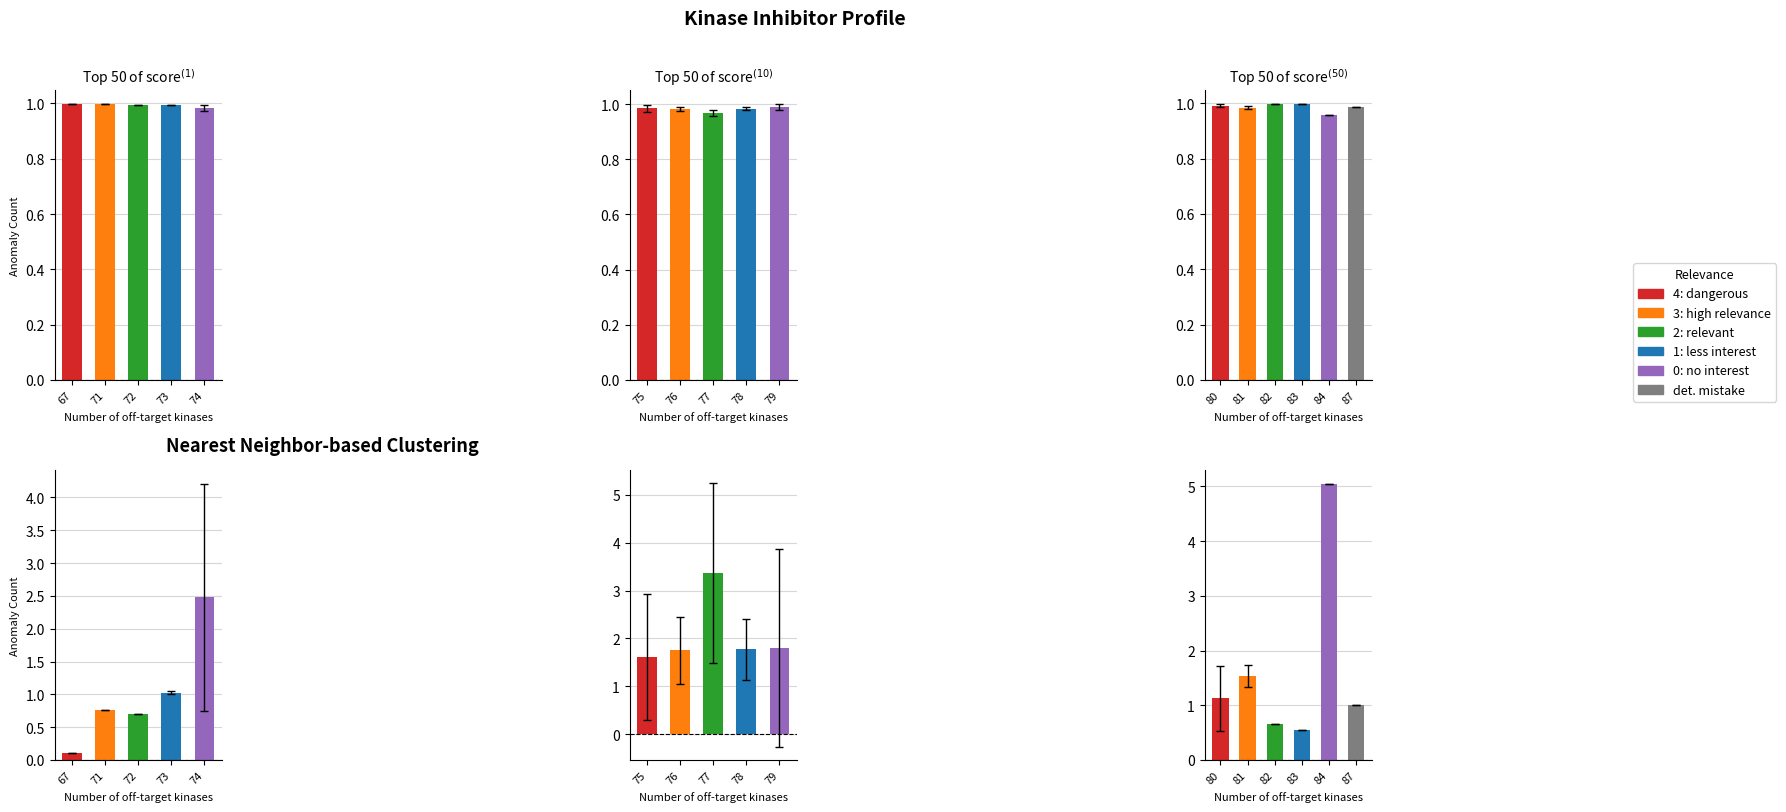

What position from the left is 72?

3